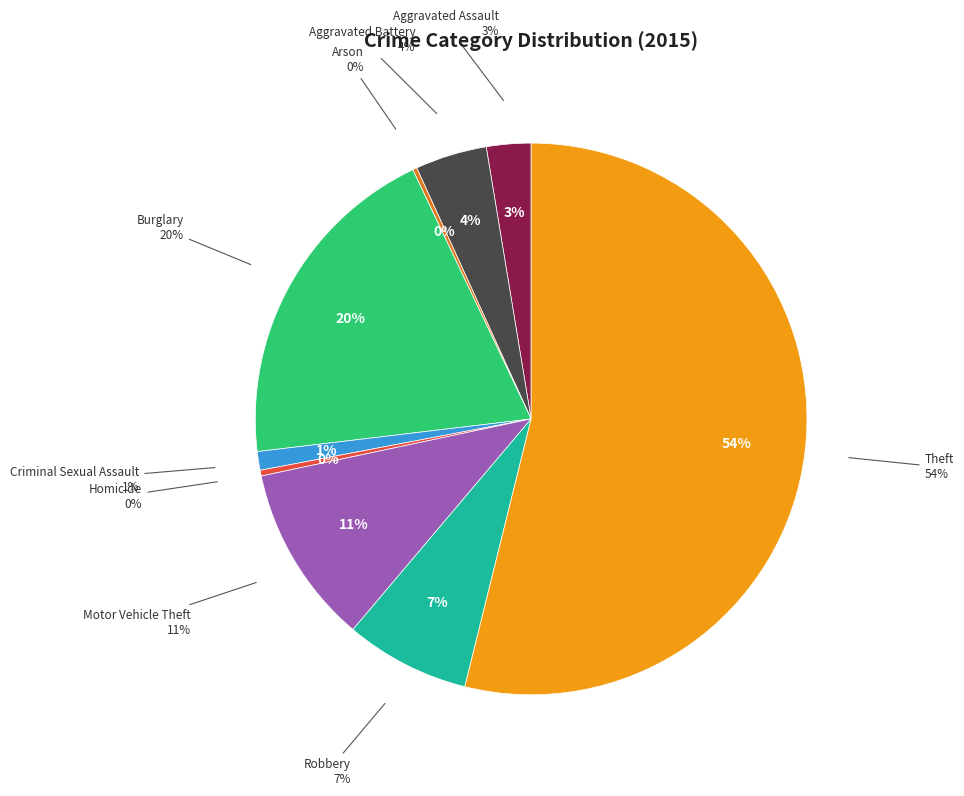

Does Theft account for over 50% of the chart?

Yes